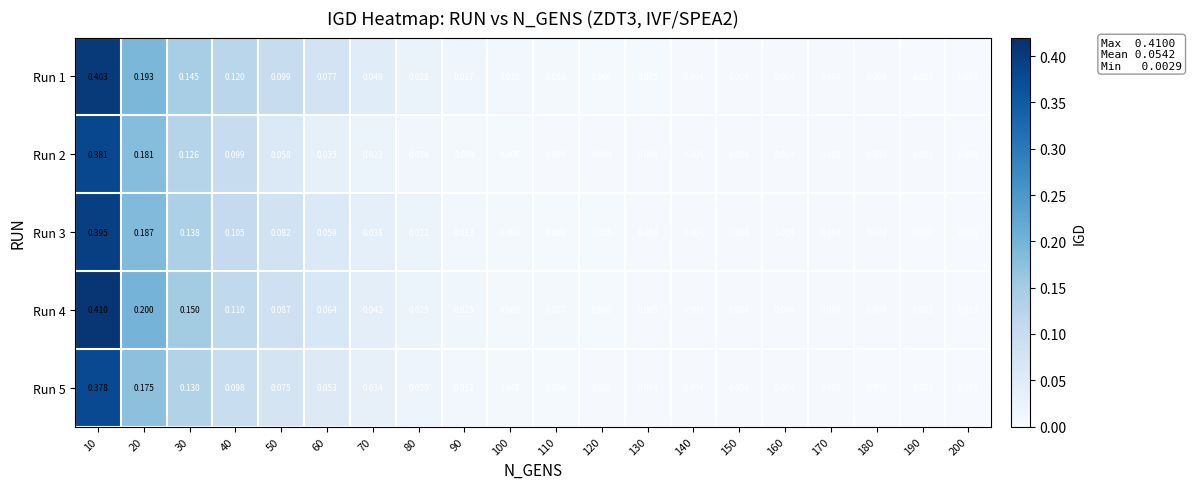

Is the value of Run 2 at 180 greater than the value of Run 4 at 160?

No